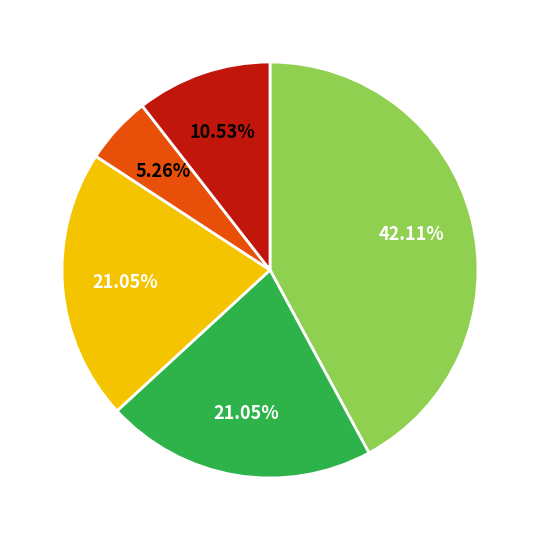

Count the number of slices in the pie.

5